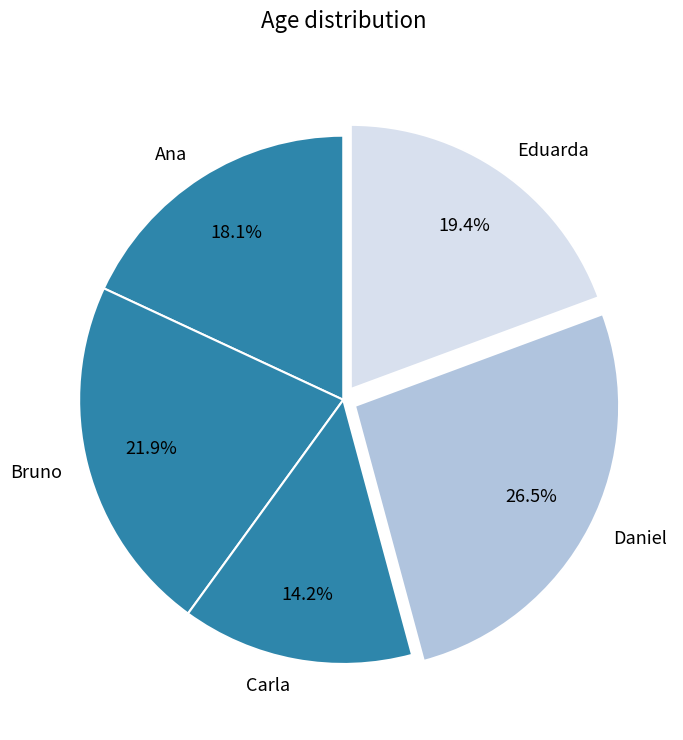

Count the number of slices in the pie.

5